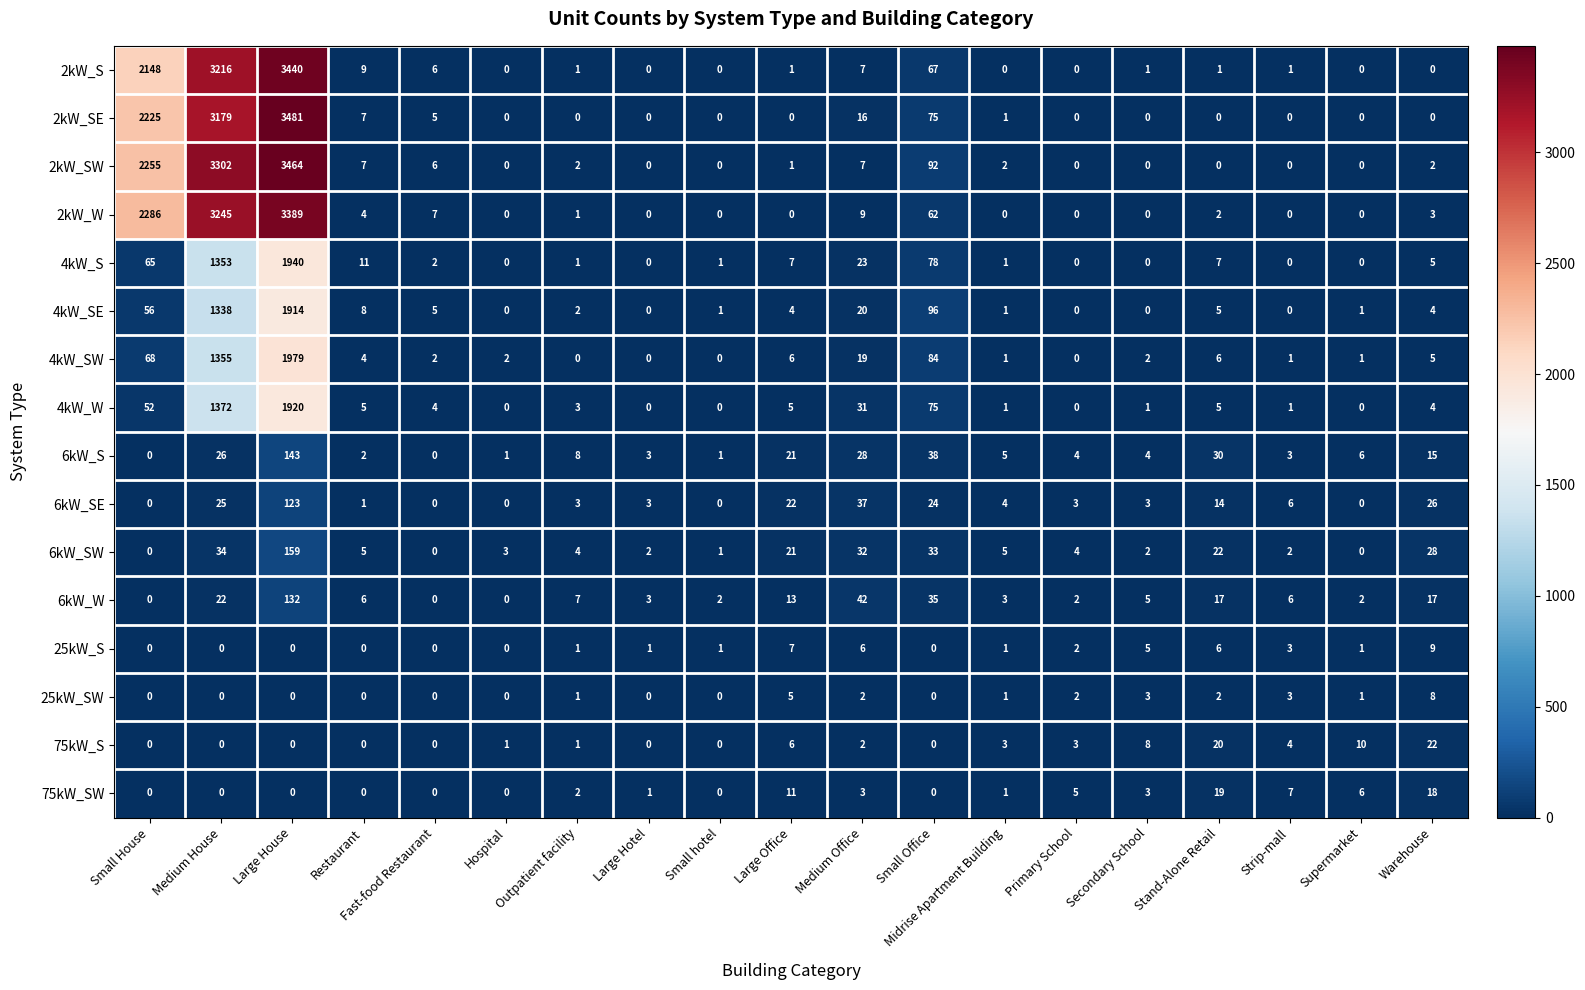

At which label does 4kW_SE first exceed 4?

Small House